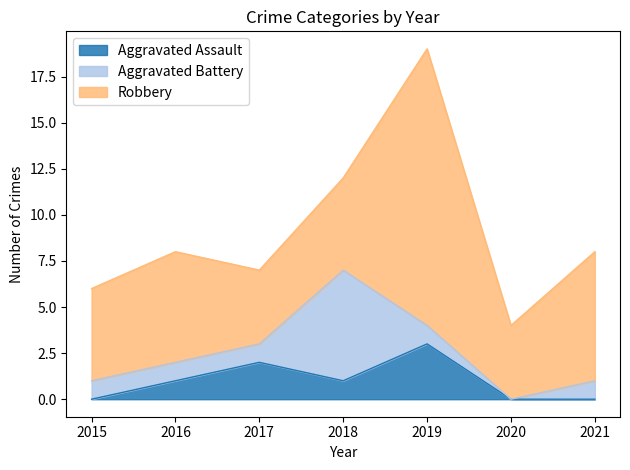

At which label does Aggravated Battery reach its minimum?

2020